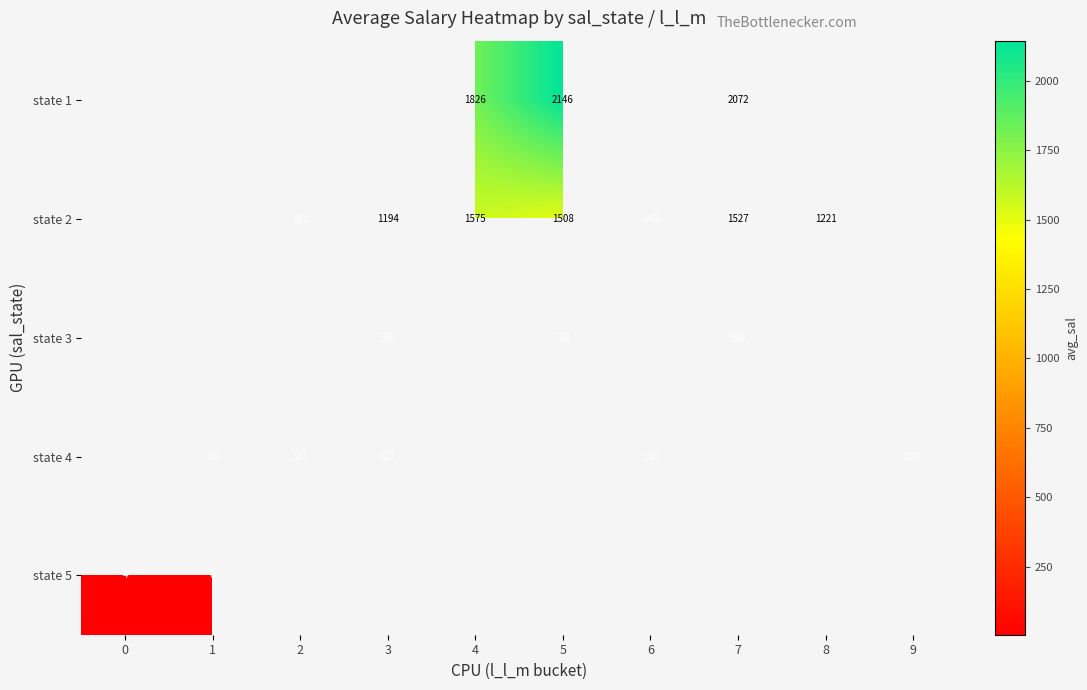

How many data points does each series have?

10